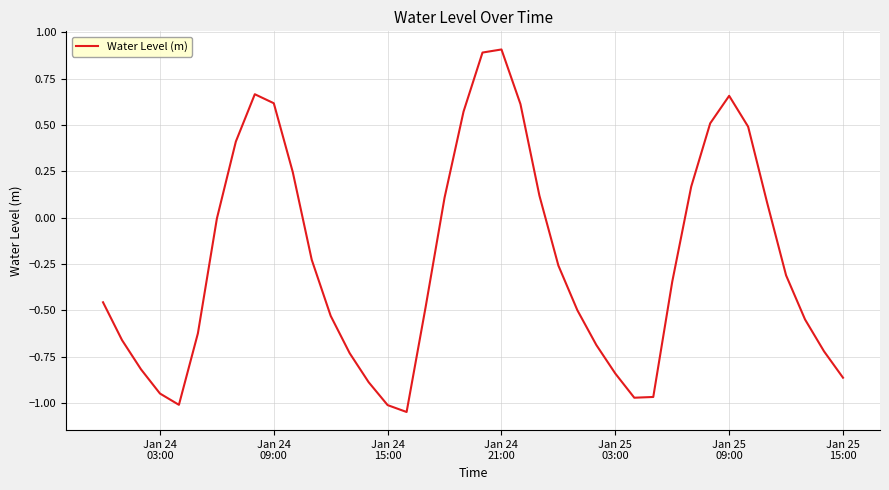

How many categories are shown in the chart?

40